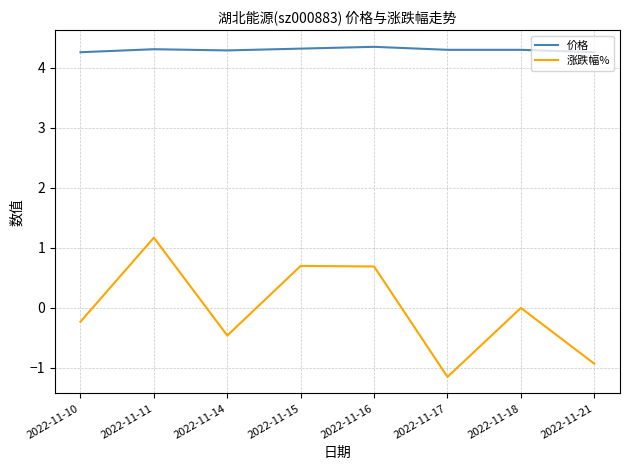

What is the sum of the 价格 values at 2022-11-11 and 2022-11-21?

8.6